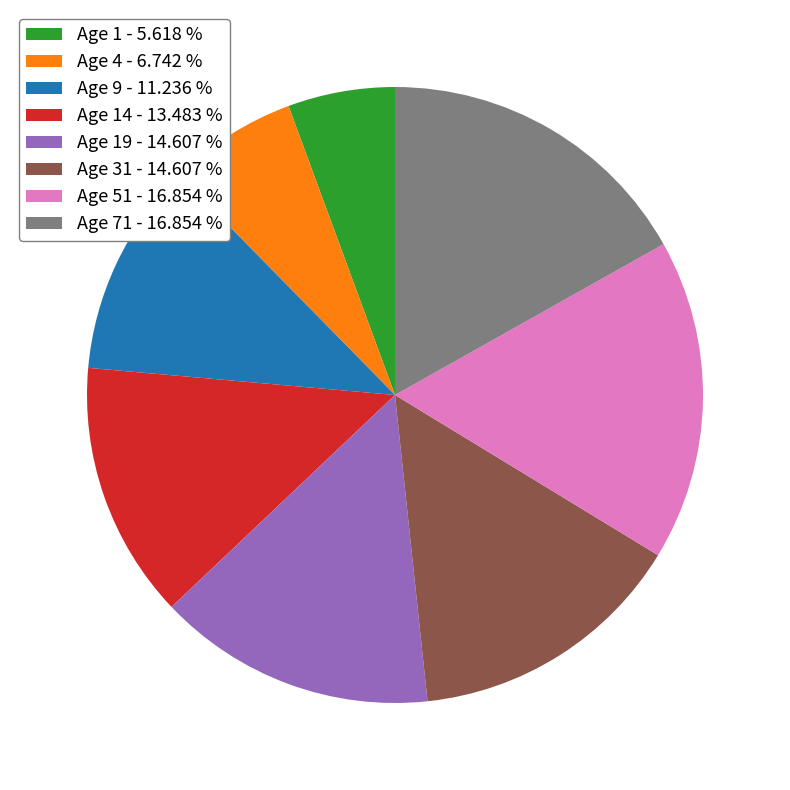

Do Age 4 - 6.742 % and Age 51 - 16.854 % together represent more than half of the pie?

No